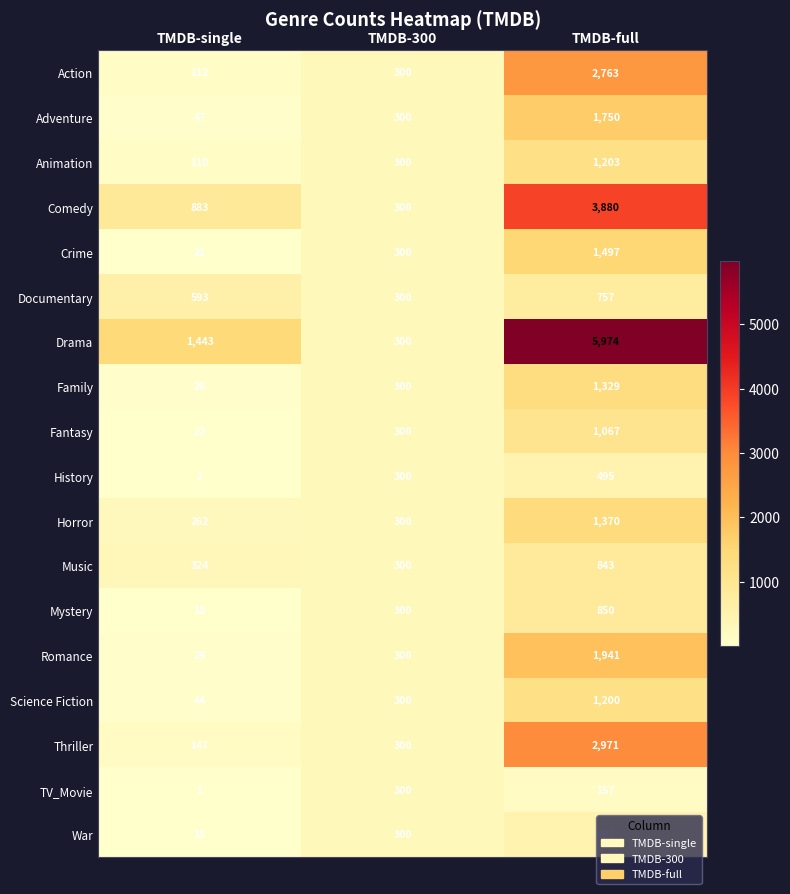

The value of Horror at TMDB-full is 1818. True or false?

False